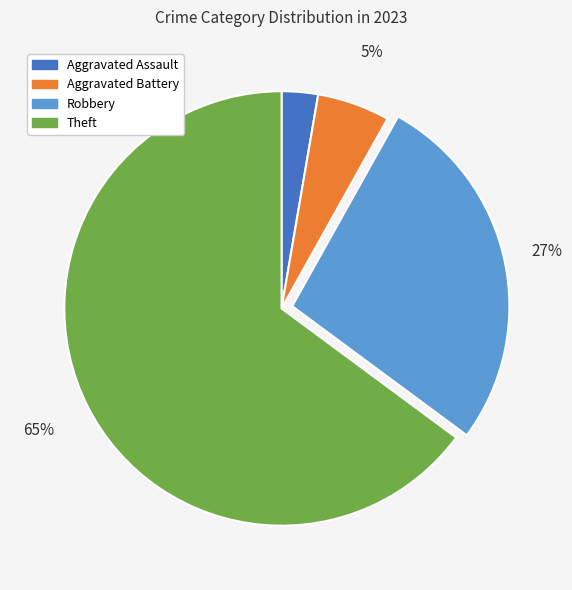

Rank the categories by value from lowest to highest.

Aggravated Assault, Aggravated Battery, Robbery, Theft